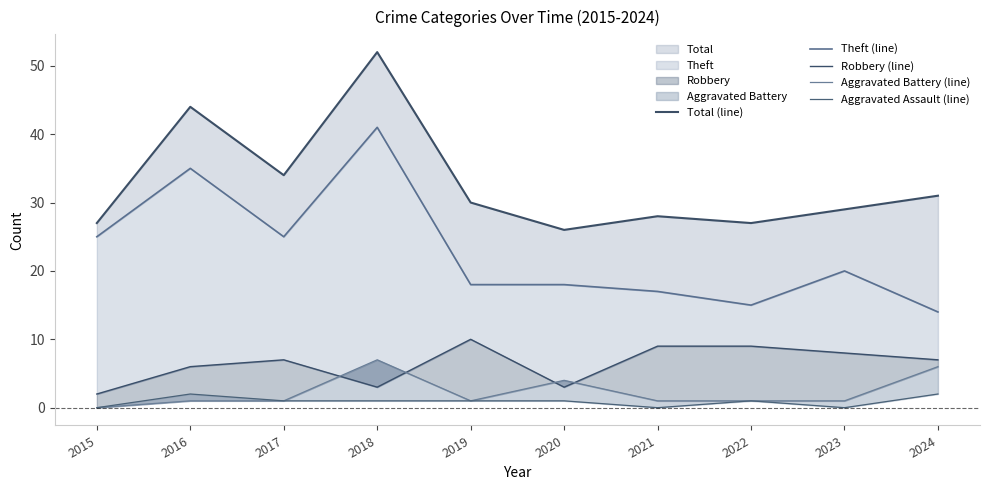

Count the Robbery (line) values in the range 3 to 9.

8